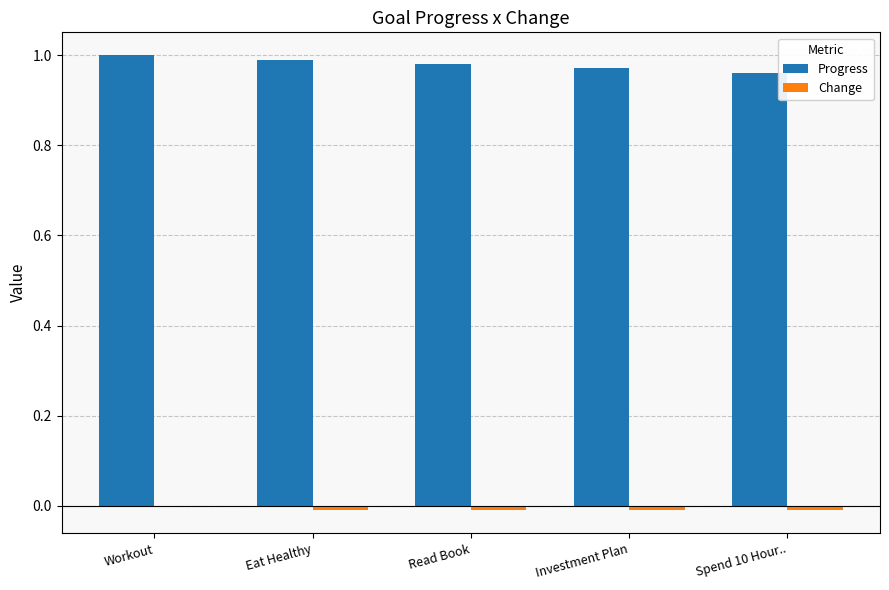

What is the sum of all Progress values?

4.9